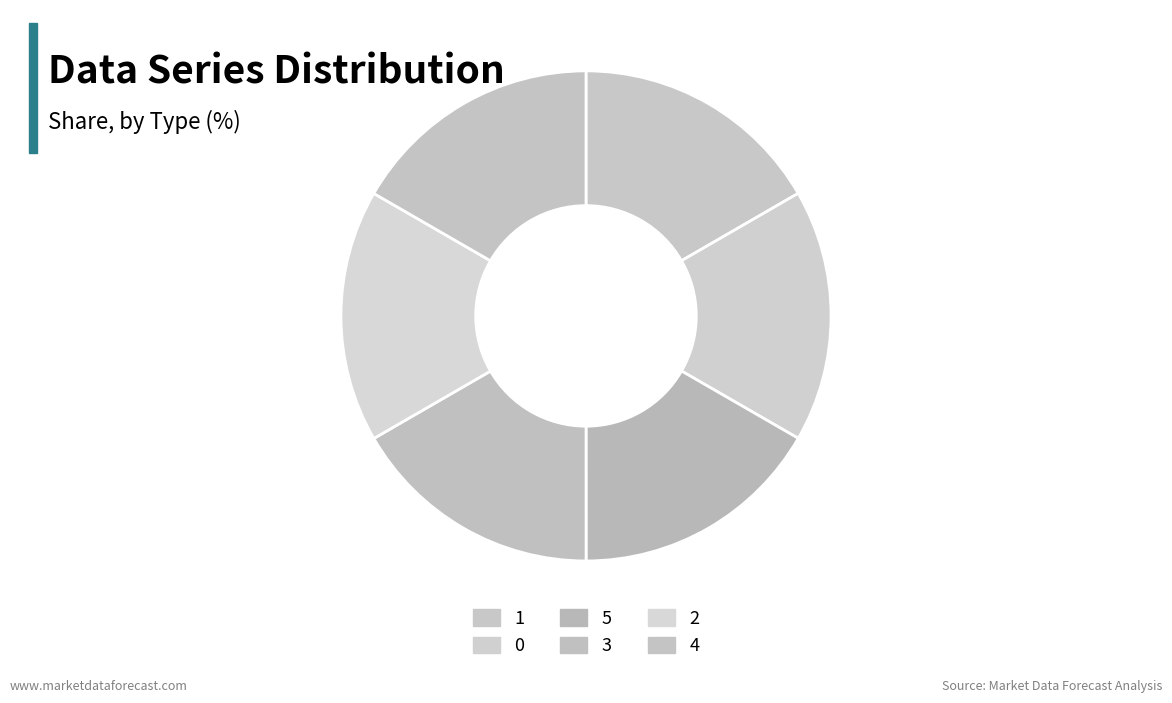

What portion of the pie excludes 1?

83.3%